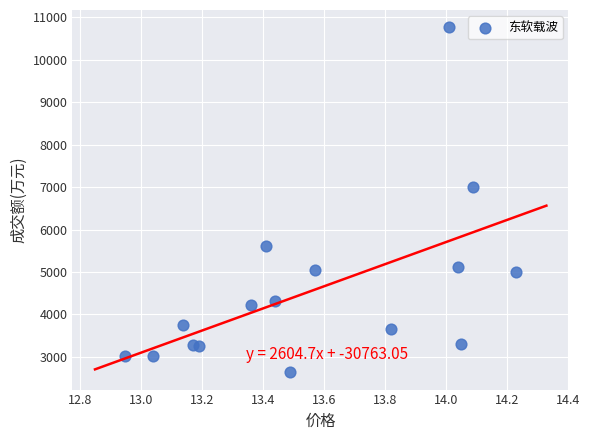

What Y value in the scatter plot is closest to 6700?

6997